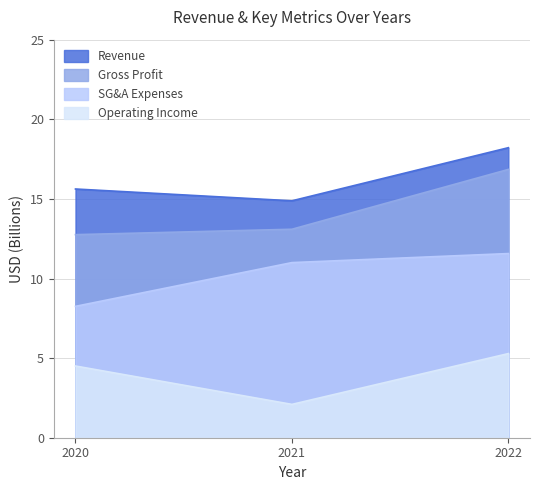

At how many categories does at least one series exceed 10?

3